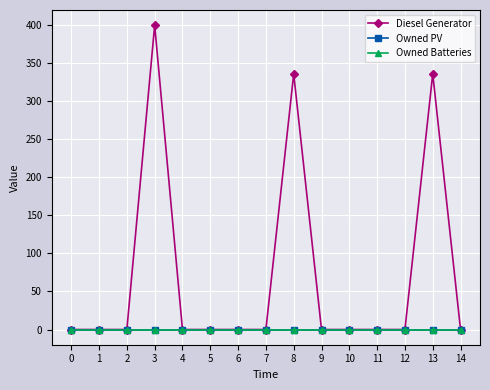

Is the value of Owned Batteries at 11 greater than the value of Diesel Generator at 8?

No